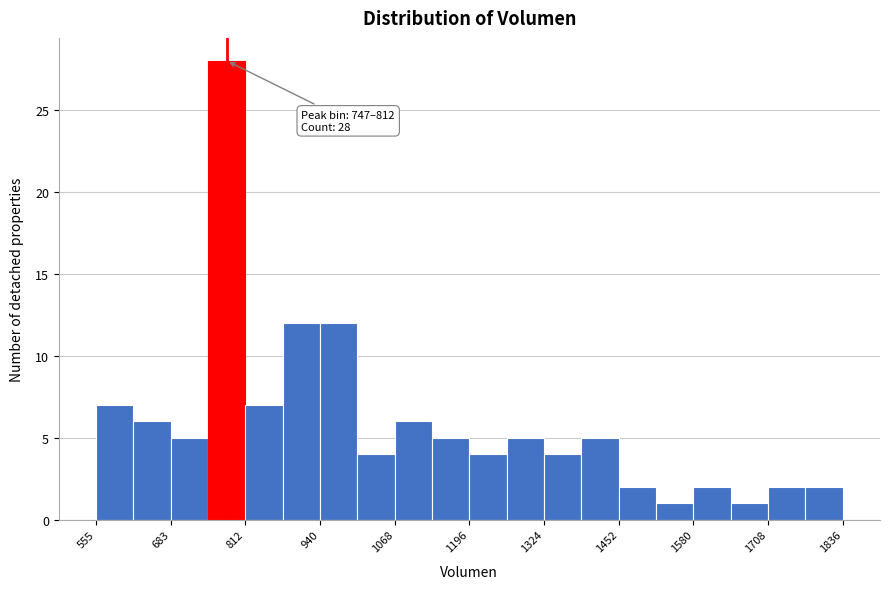

Read against the x-axis, roughly where is the centre of the tallest bar?

780